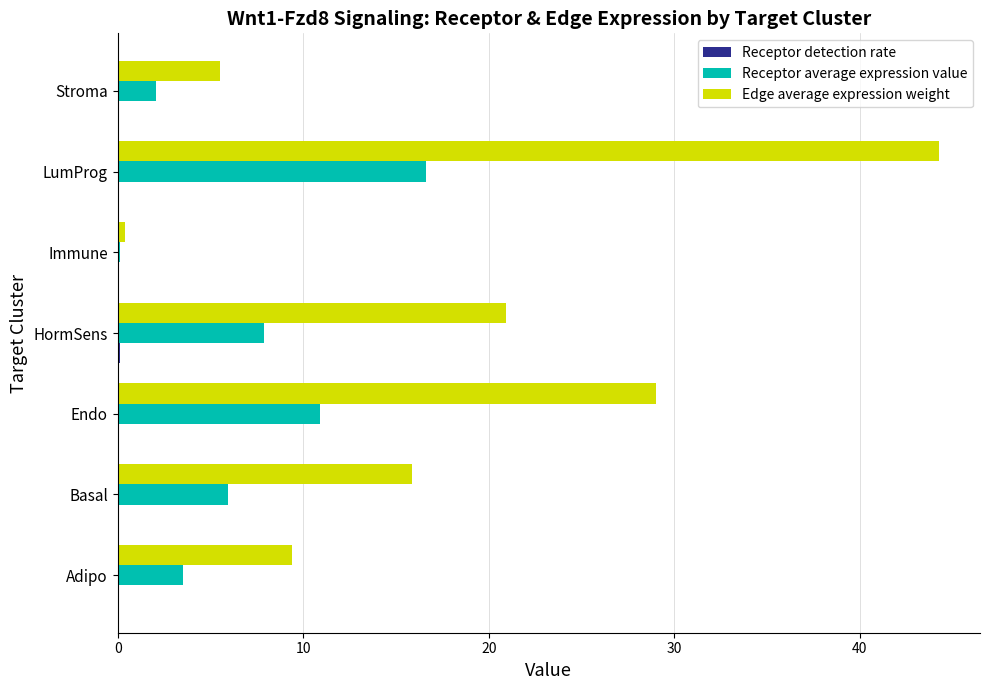

At which category is the sum across all series the highest?

LumProg